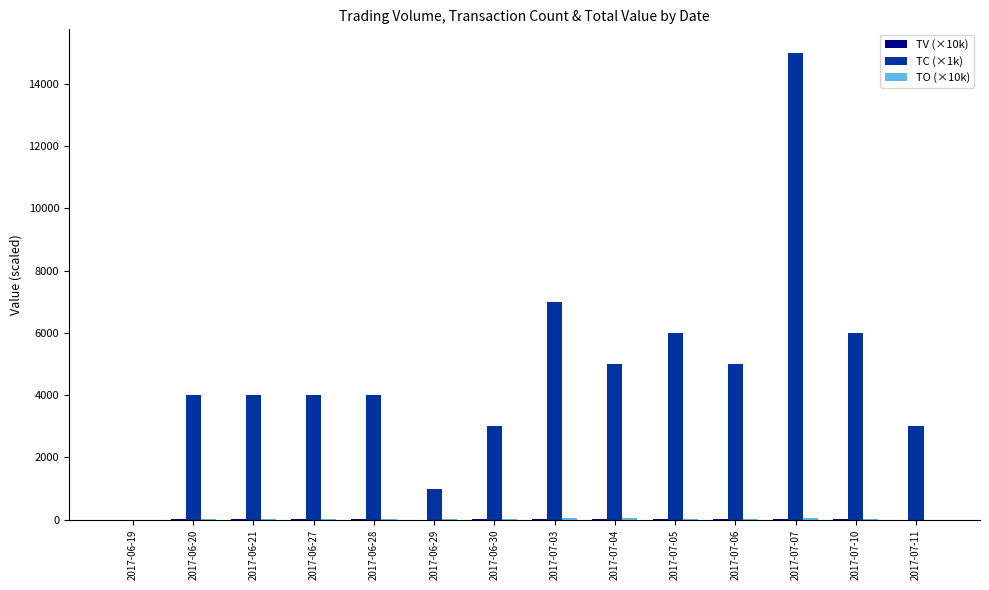

The value of TC (×1k) at 2017-06-27 is 4000.0. True or false?

True